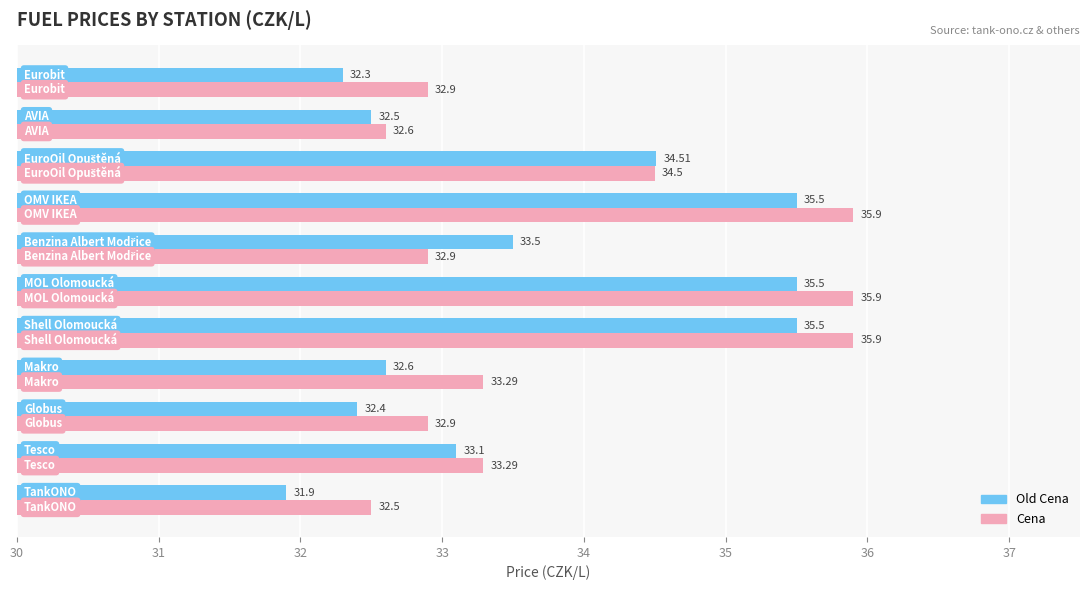

List the series in order of their peak value, highest first.

Cena, Old Cena